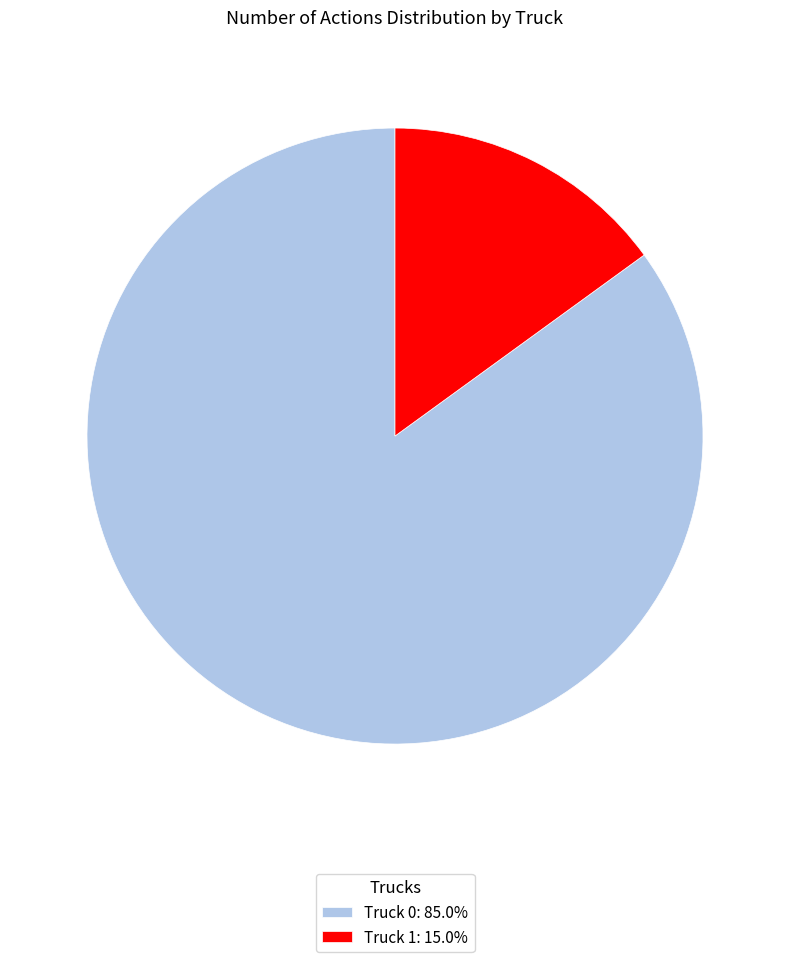

How many slices are in this pie chart?

2